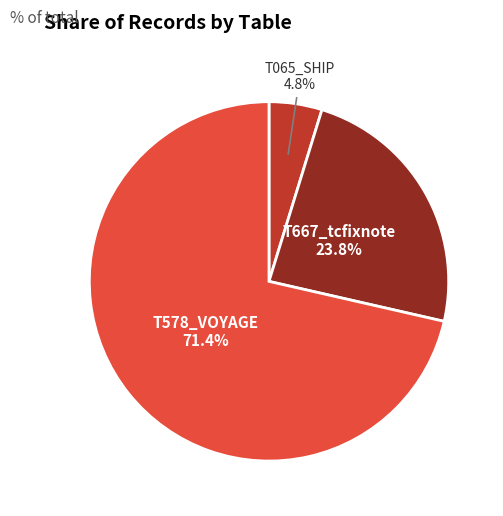

Is there any slice that represents more than half of the pie?

Yes